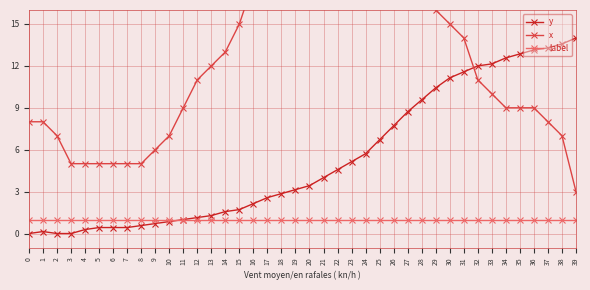

Is it true that x equals 9.0 at 36?

True